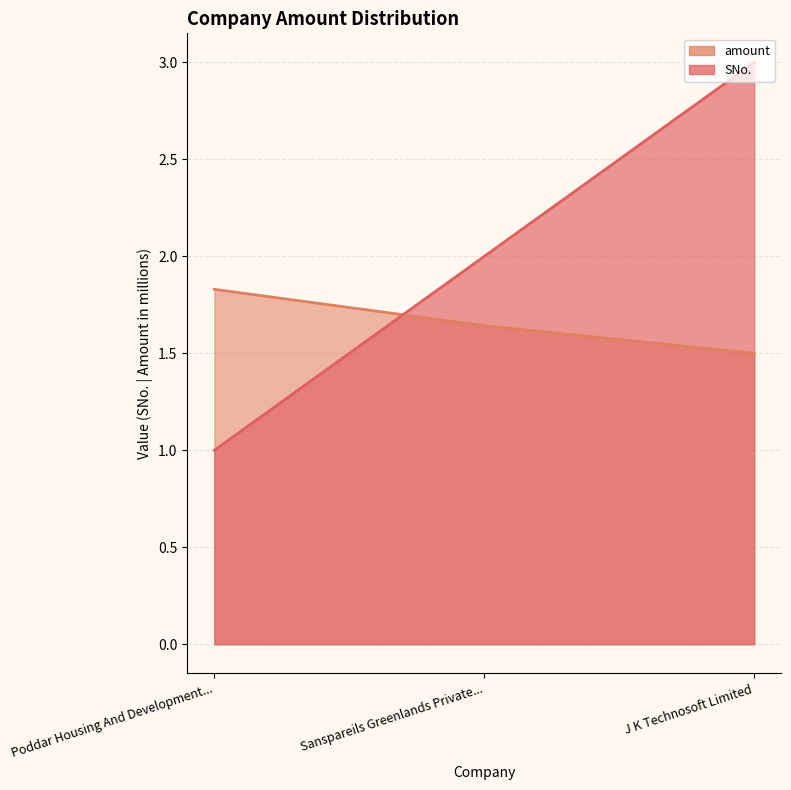

At which label does SNo. first exceed 2?

J K Technosoft Limited